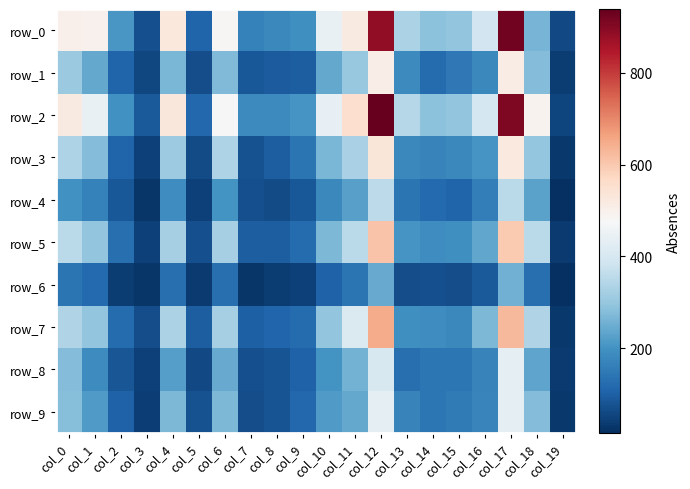

Is it true that row_5 equals 296 at col_1?

True